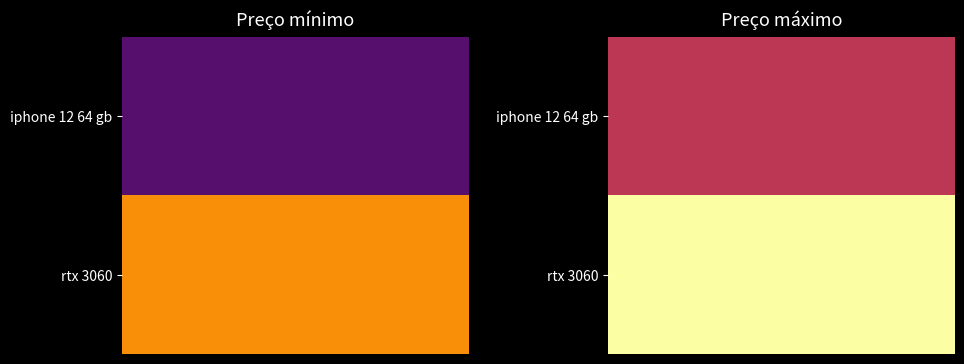

What is the maximum value for iphone 12 64 gb?

3500